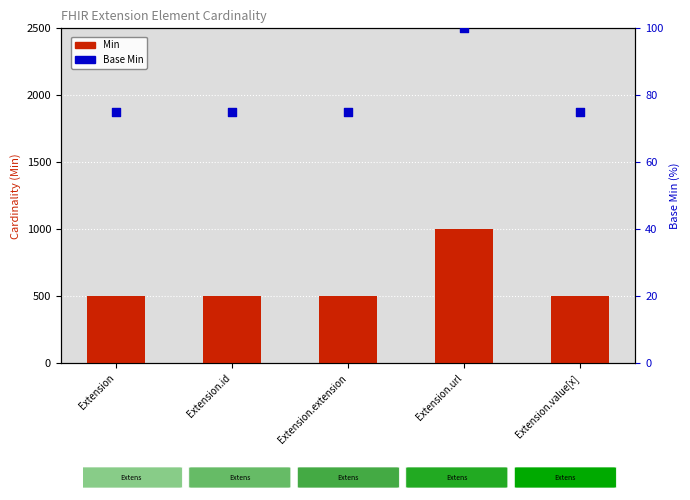

At how many categories does at least one series exceed 120?

5